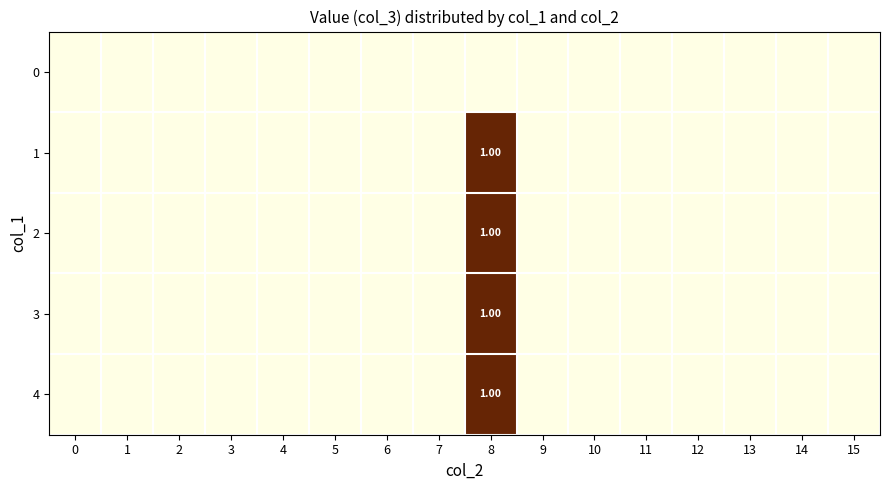

List the labels in order of 1 value, largest first.

8, 0, 1, 2, 3, 4, 5, 6, 7, 9, 10, 11, 12, 13, 14, 15